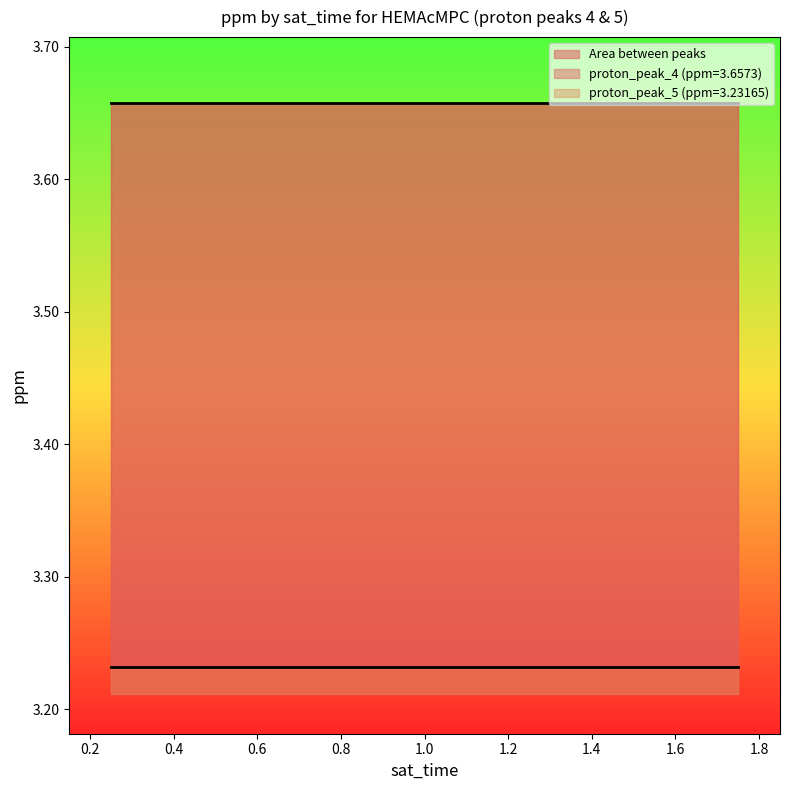

How many data points does each series have?

7